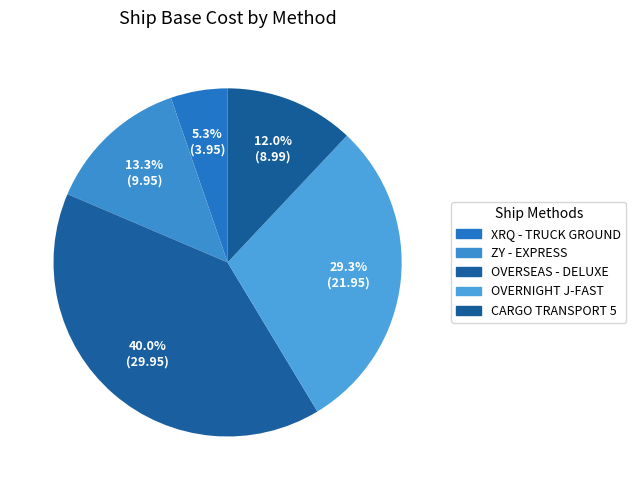

Approximately how many times larger is the value at OVERSEAS - DELUXE compared to XRQ - TRUCK GROUND?

7.6